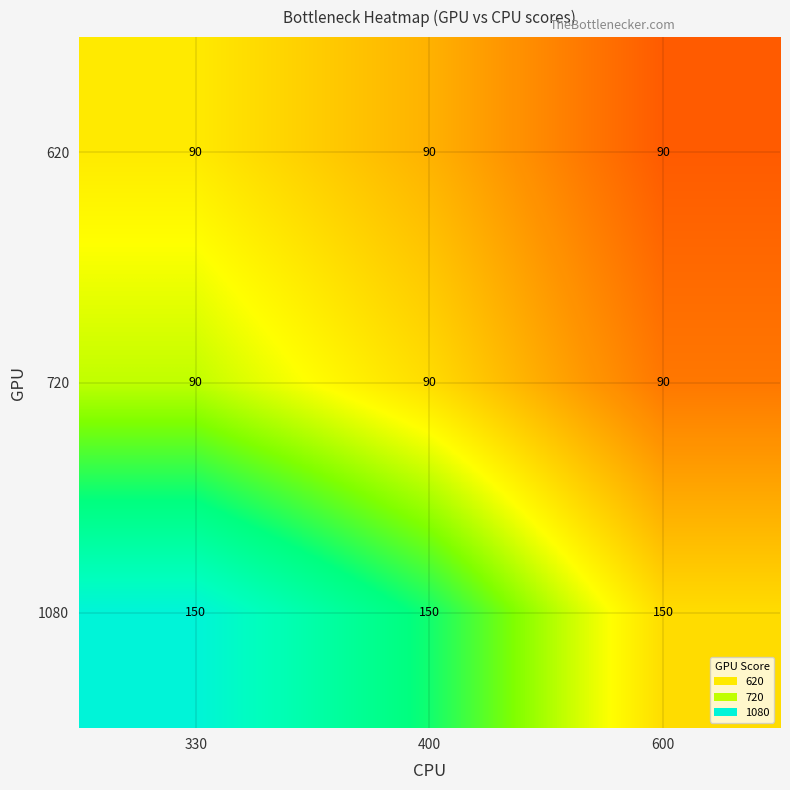

What is the maximum value shown in the chart?

150